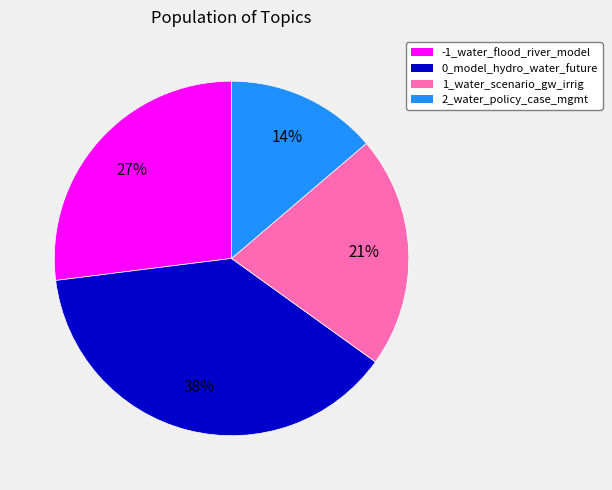

How many segments does this pie chart have?

4